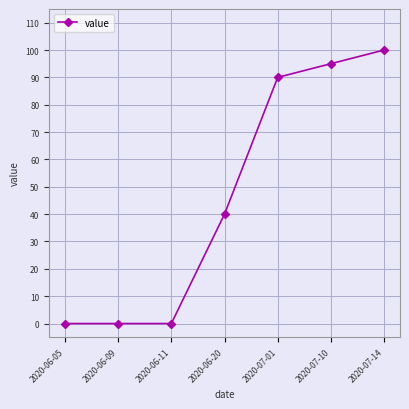

What is the maximum value shown in the chart?

100